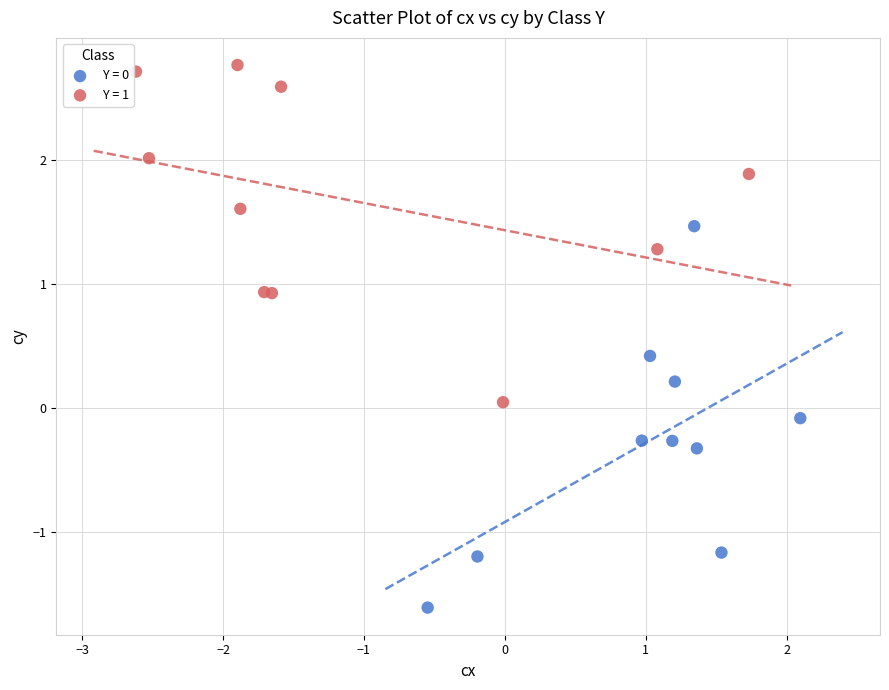

Which series contains the highest Y value?

Y = 1